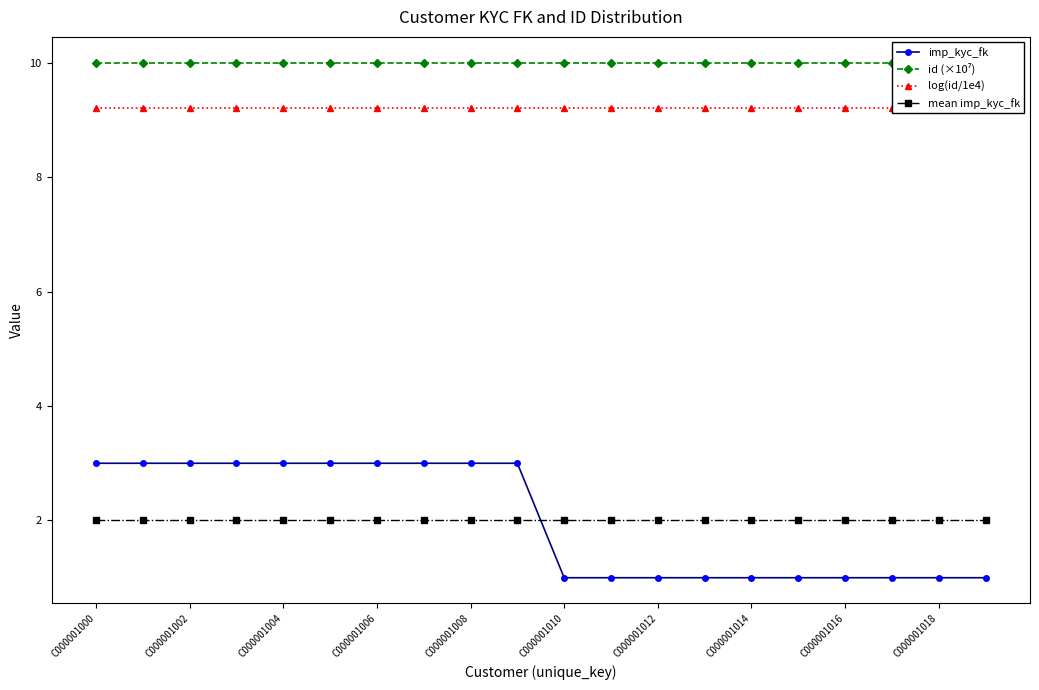

What are all the series names shown in the legend?

imp_kyc_fk, id (×10⁷), log(id/1e4), mean imp_kyc_fk